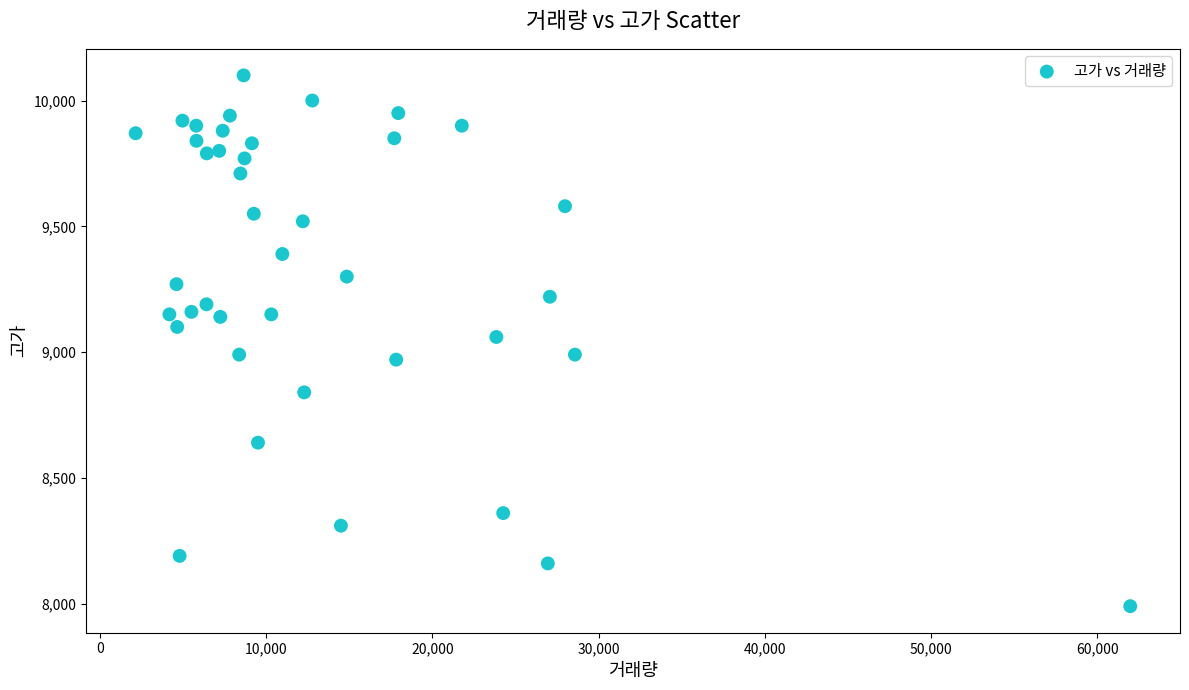

What is the range of Y values (max minus min)?

2110